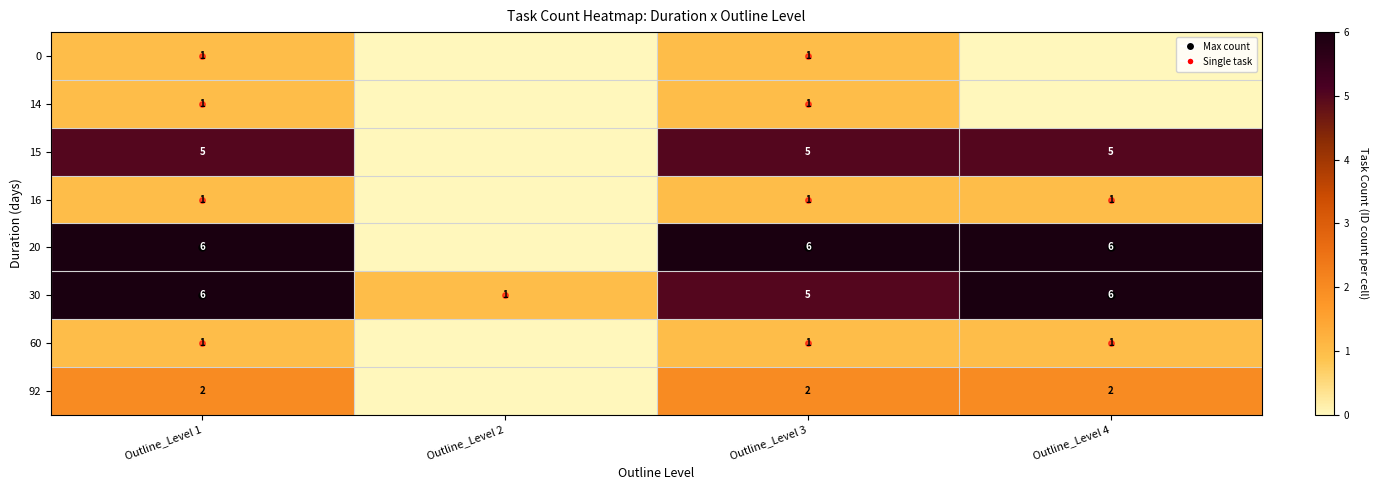

What is the spread (max minus min) of values at Outline_Level 3?

5